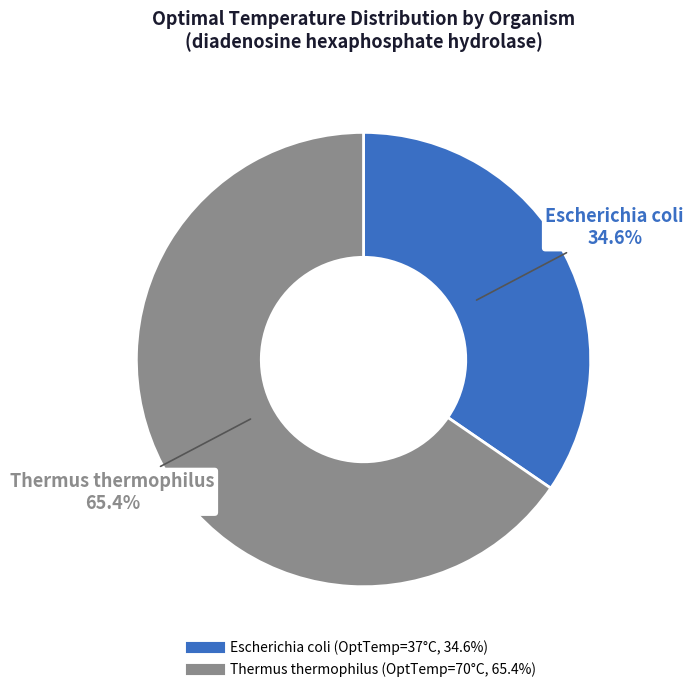

What is the total percentage of Escherichia coli and Thermus thermophilus?

100.0%